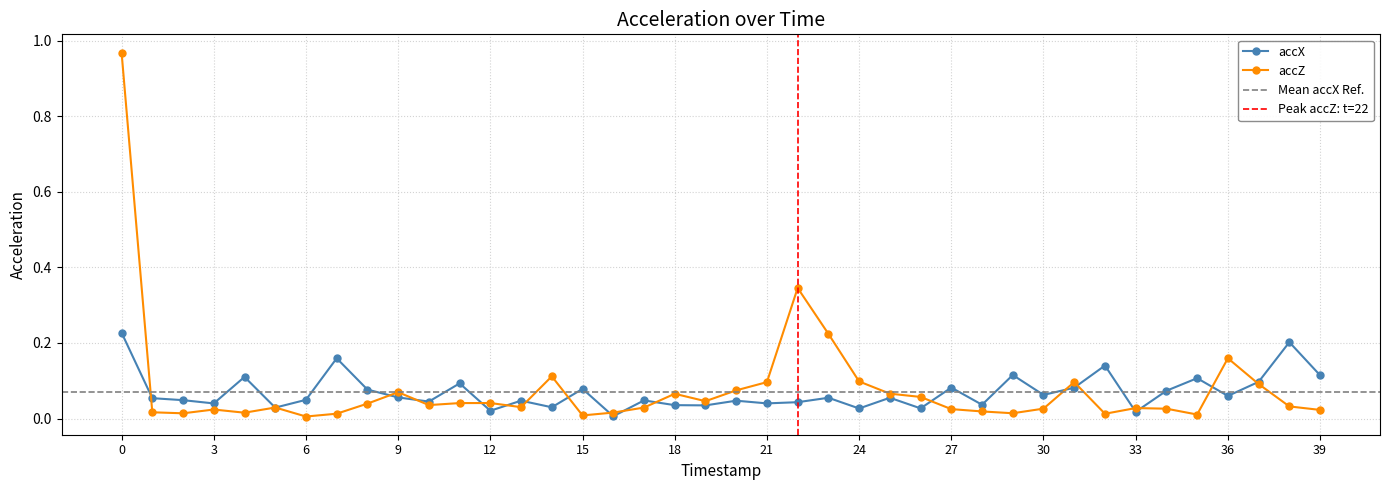

True or false: accX and accZ intersect in this chart.

True